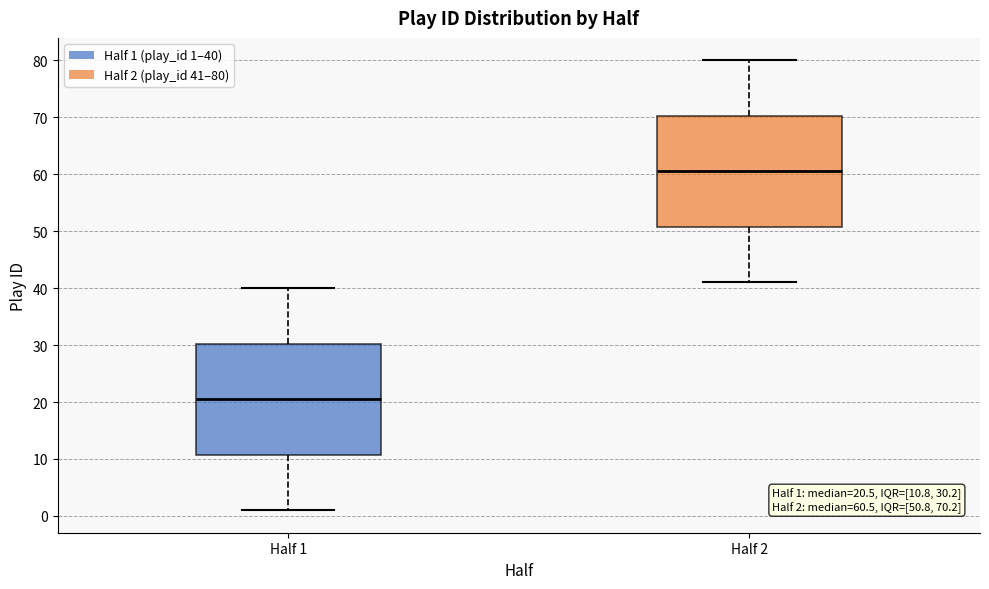

Which box has the lowest median line?

Half 1